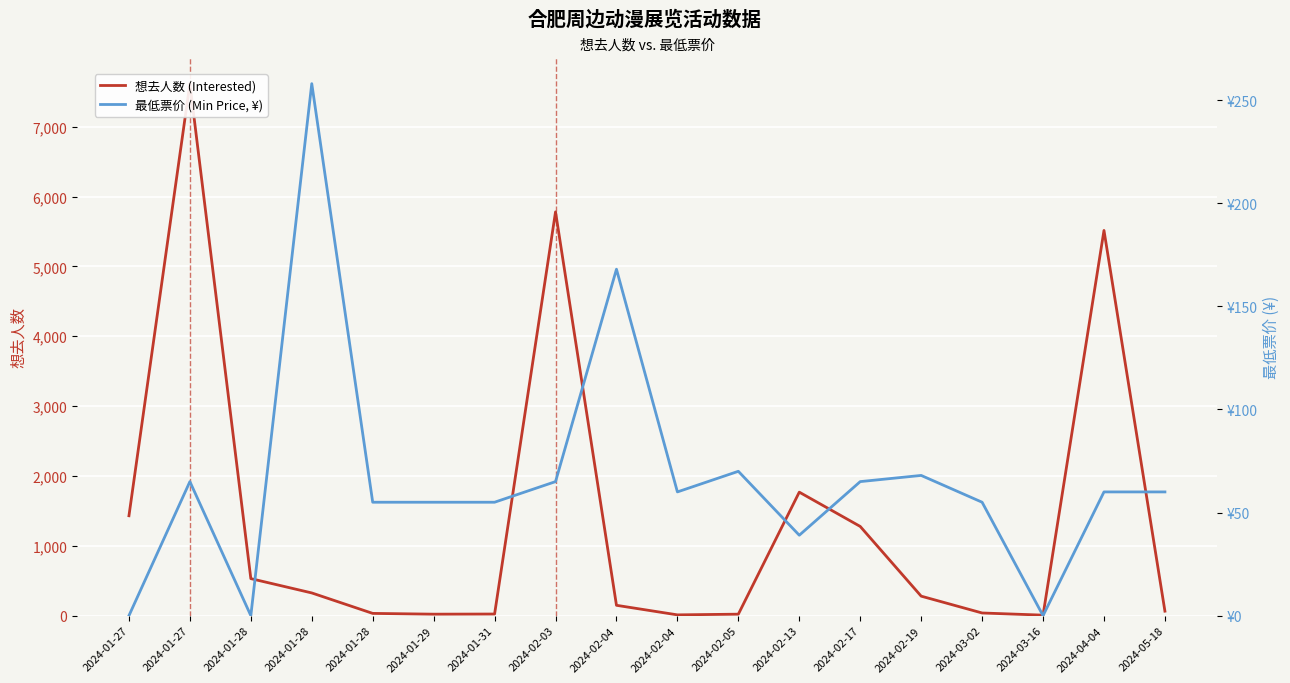

Where is 想去人数 (Interested) nearest to the value 3812?

2024-04-04